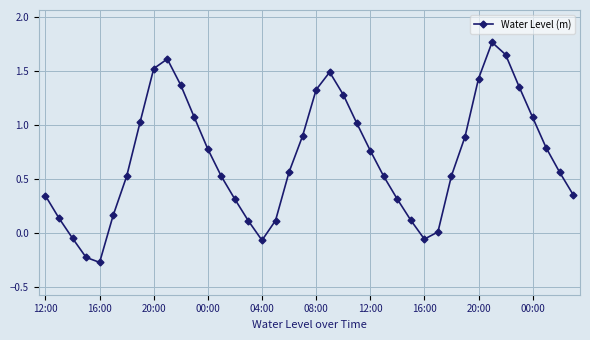

What is the average value?

0.7